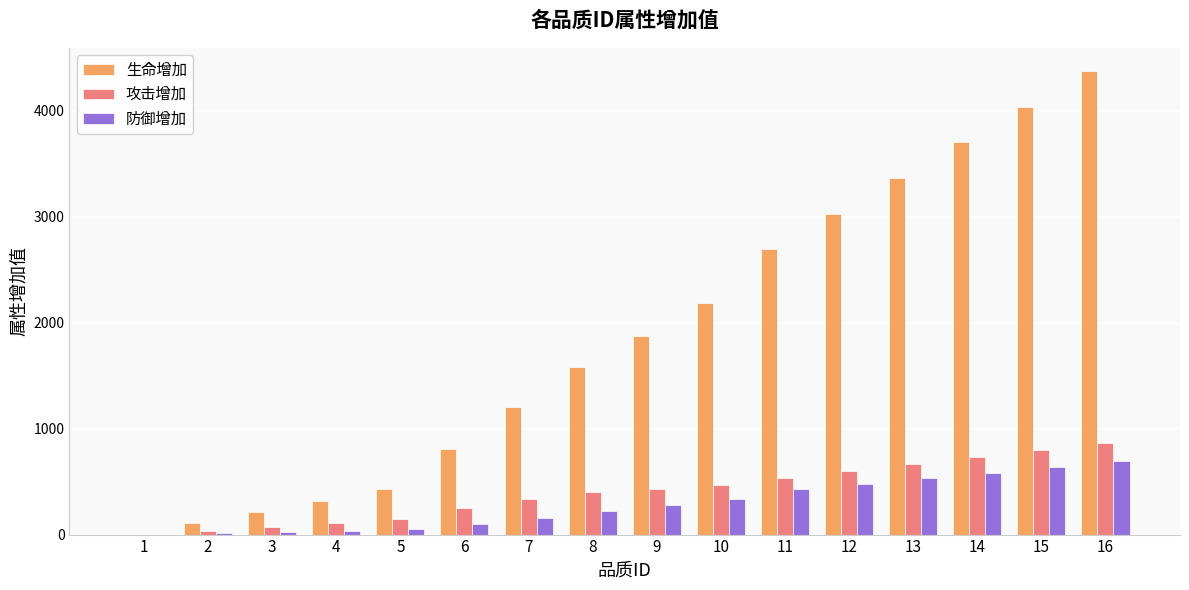

Count the number of categories in the chart.

16